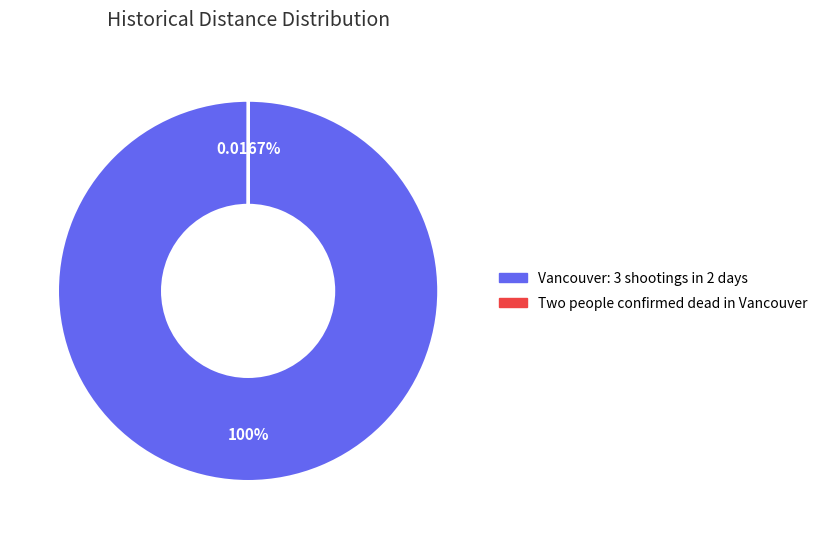

To the nearest percent, what is the average slice percentage?

50%